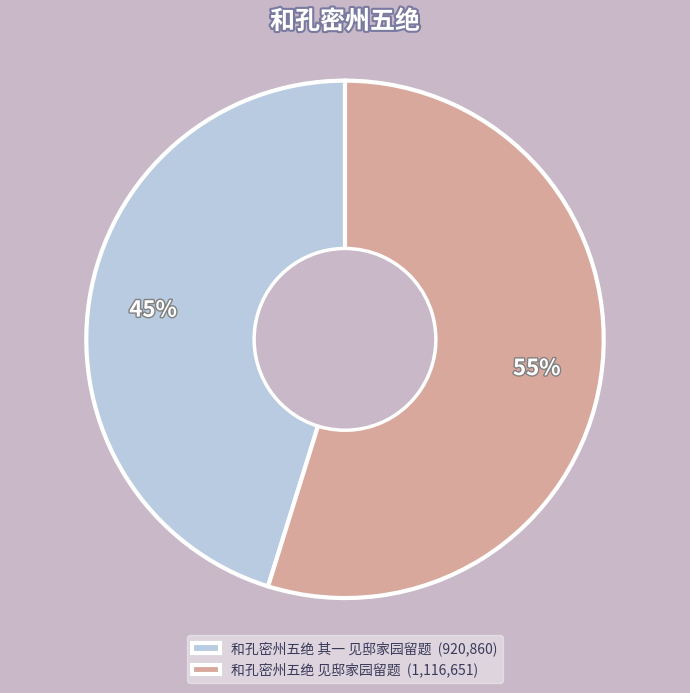

Which slice is the smallest?

和孔密州五绝 其一 见邸家园留题